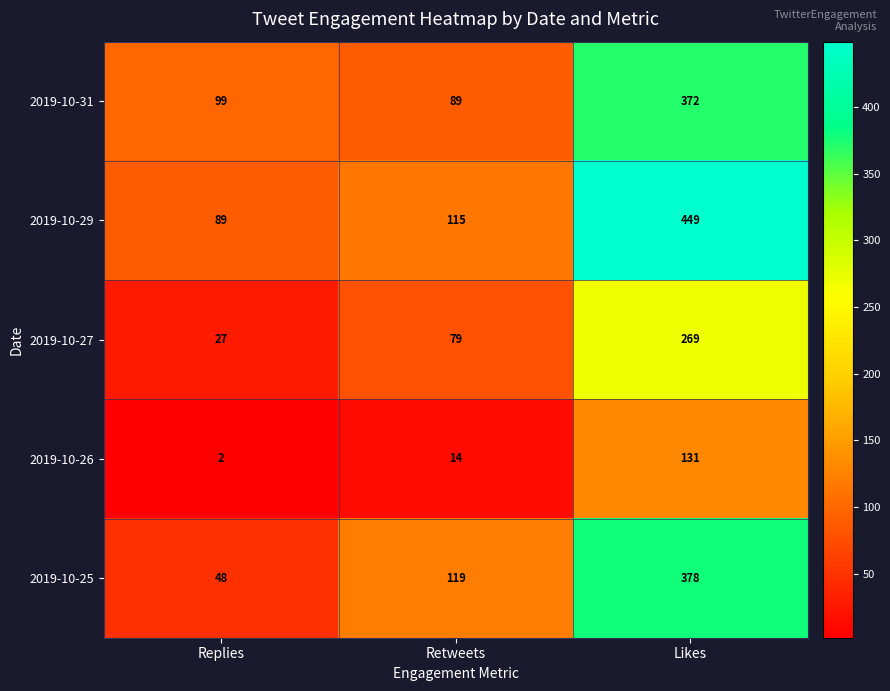

What is the average value of the 2019-10-27 series?

125